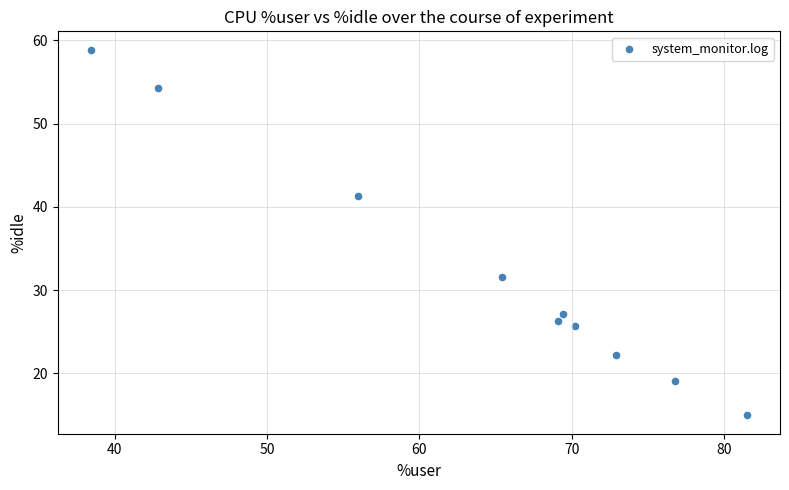

What is the average X value?

64.3